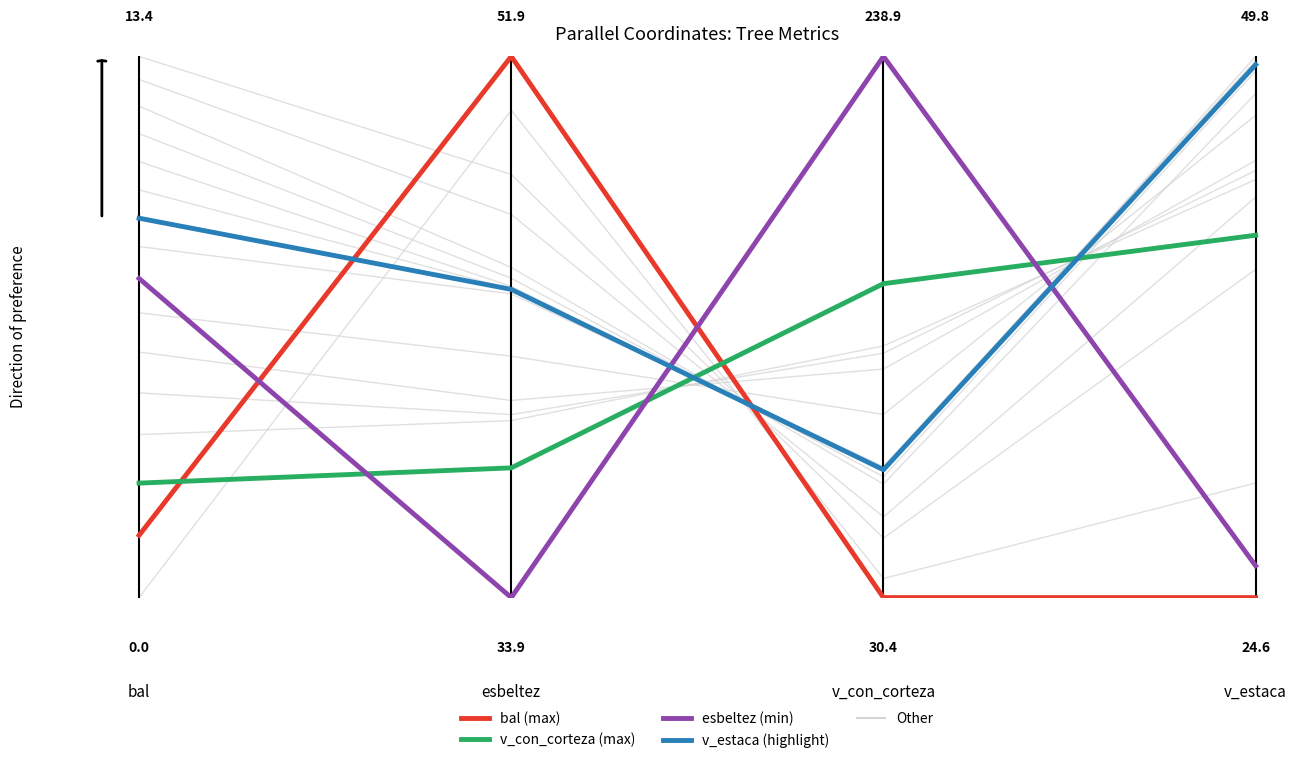

In v_estaca (highlight), how many points are lower than both neighbors (excluding endpoints)?

1